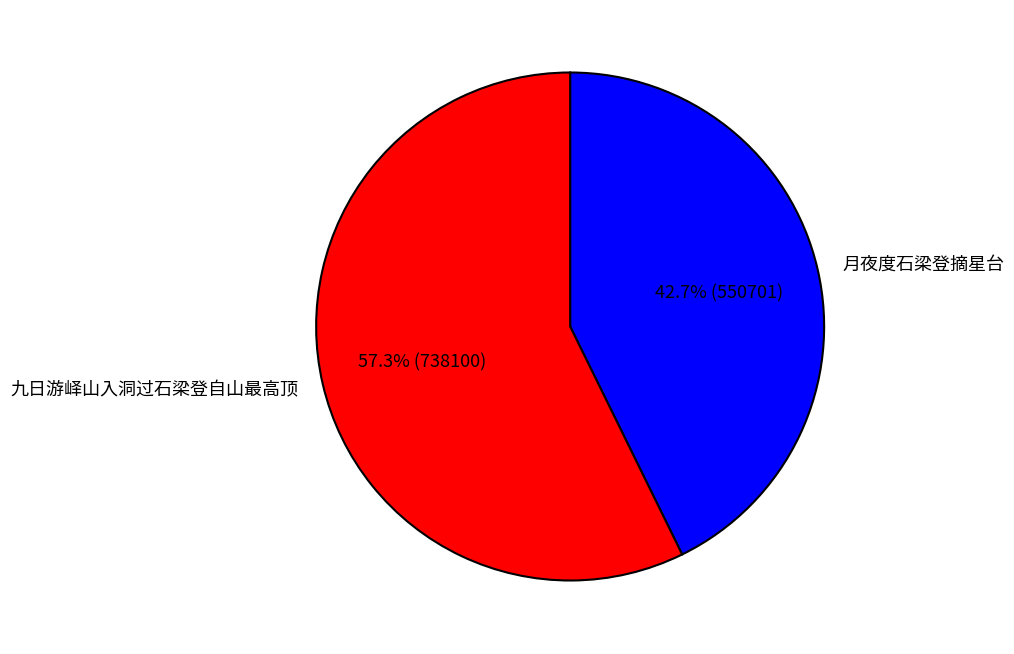

Which category has the biggest portion of the pie?

九日游峄山入洞过石梁登自山最高顶